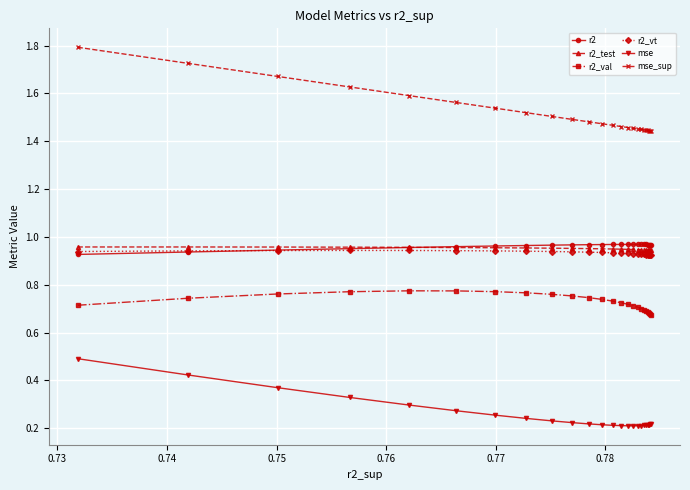

How many distinct data groups are displayed?

6